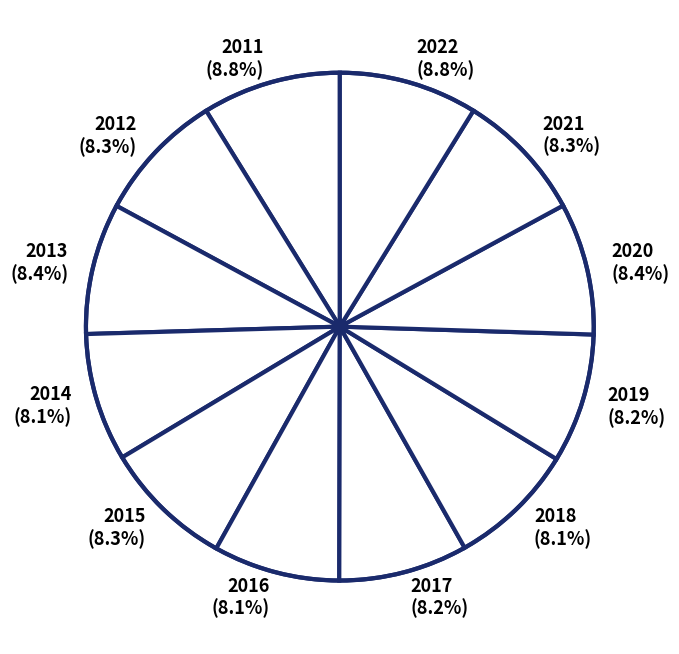

What percentage is NOT represented by 2011 (8.8%)?

91.2%